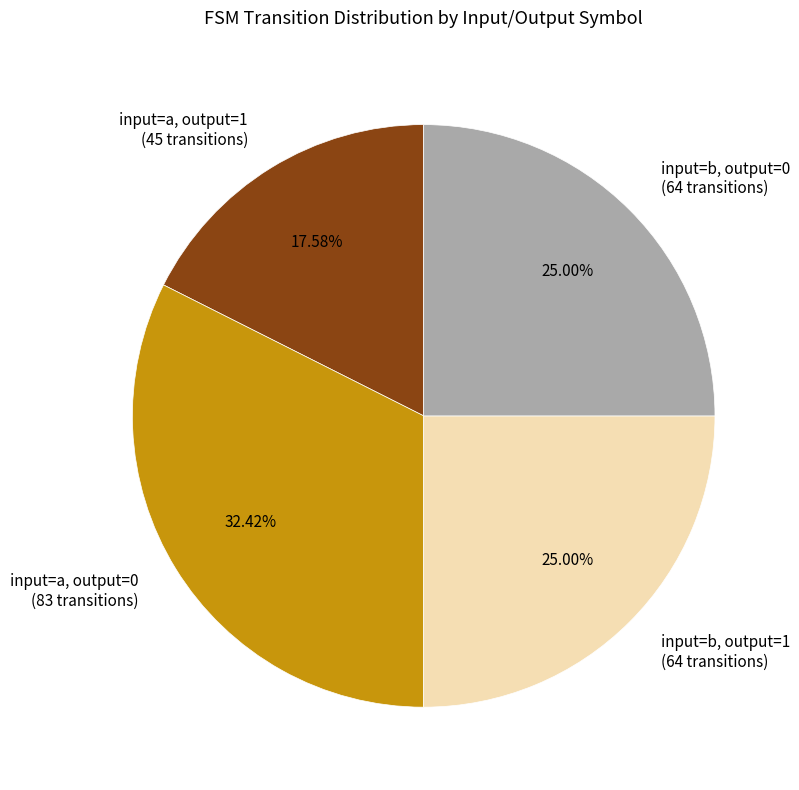

What is the ratio of the value at input=b, output=0 (64 transitions) to the value at input=a, output=1 (45 transitions)?

1.4